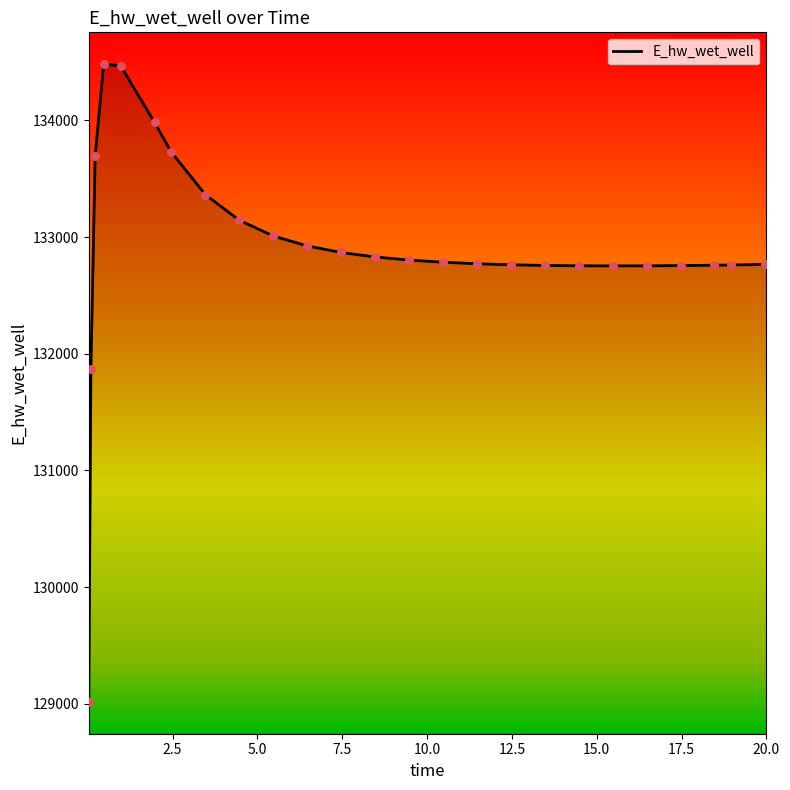

What is the greatest value displayed?

134481.5